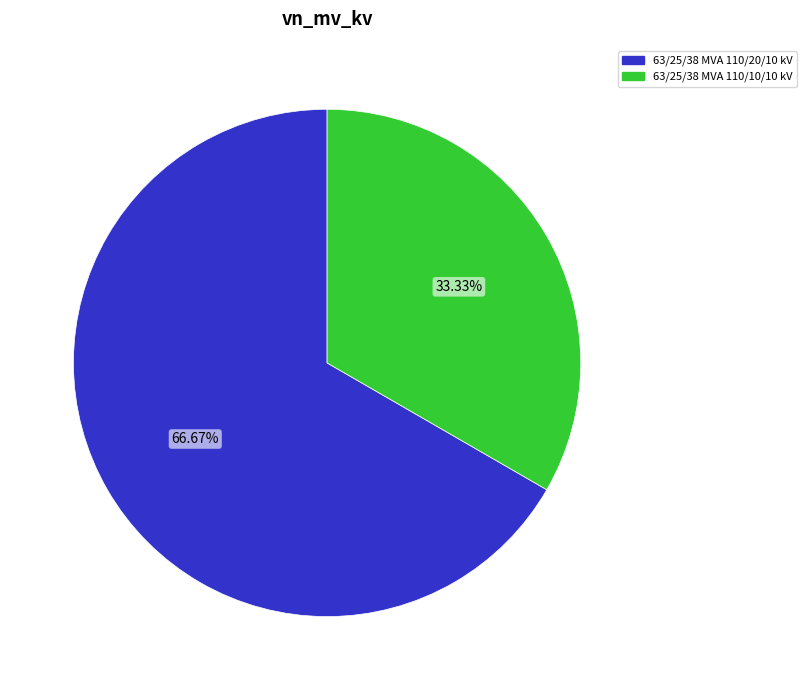

What portion of the pie excludes 63/25/38 MVA 110/20/10 kV?

33.3%